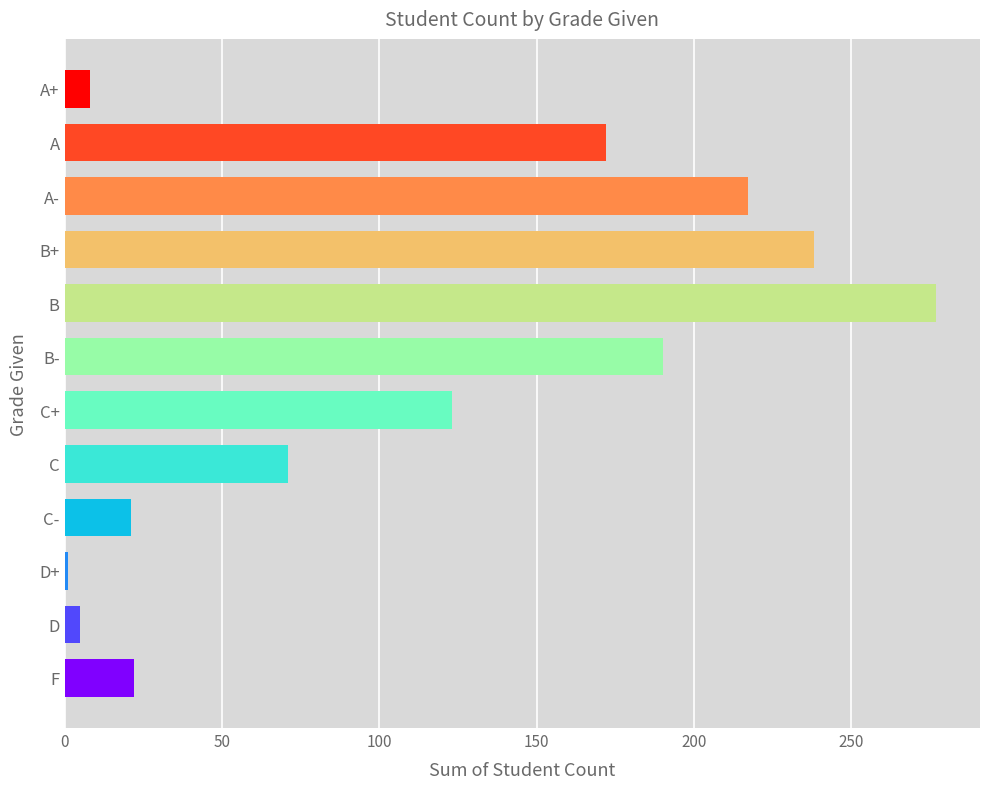

What is the label of the 7th bar from the top?

C+